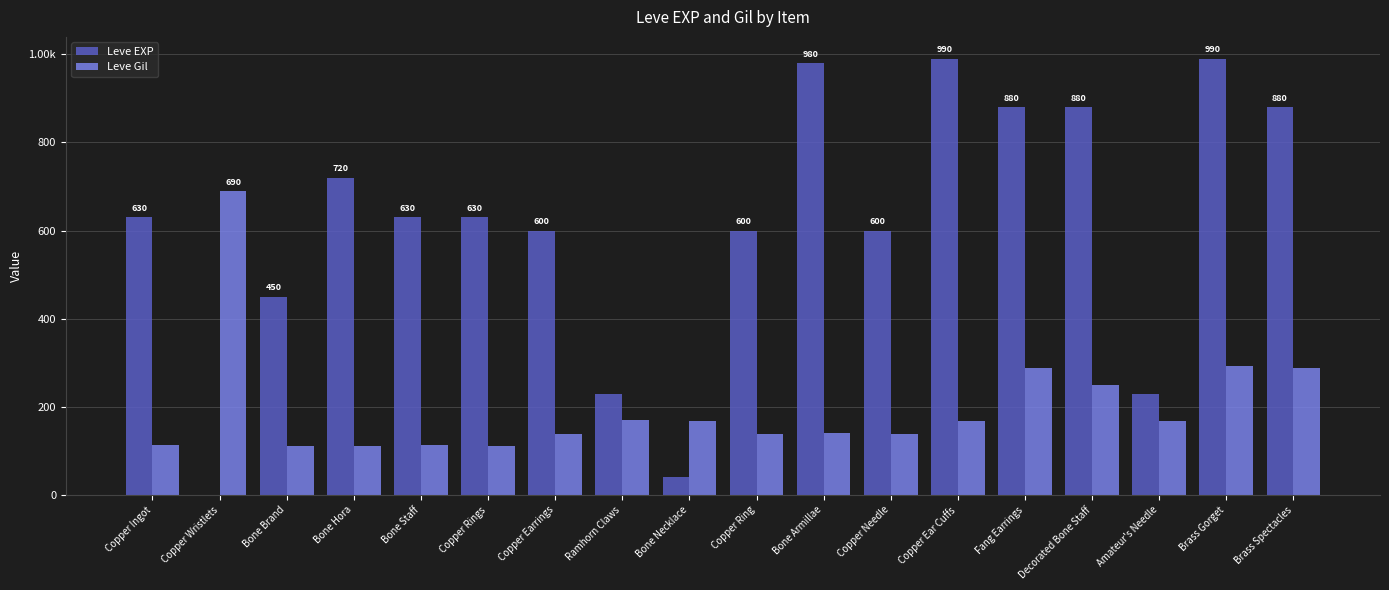

What is the total value across all series at Copper Rings?

742